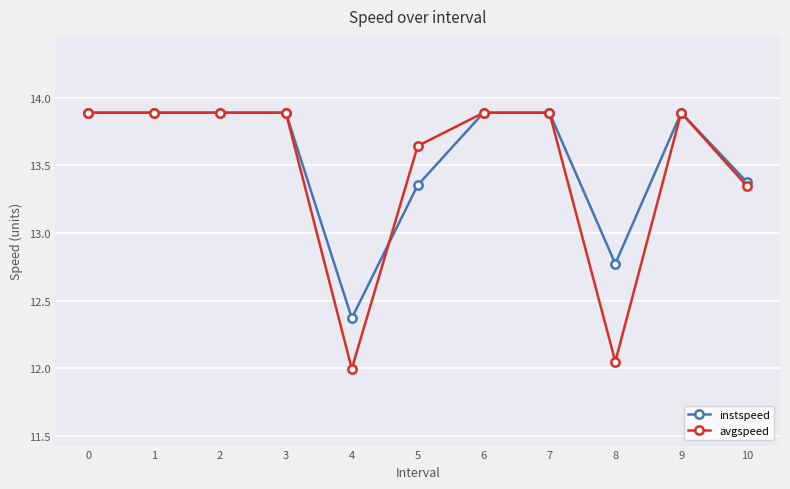

At which label is instspeed closest to 13?

8